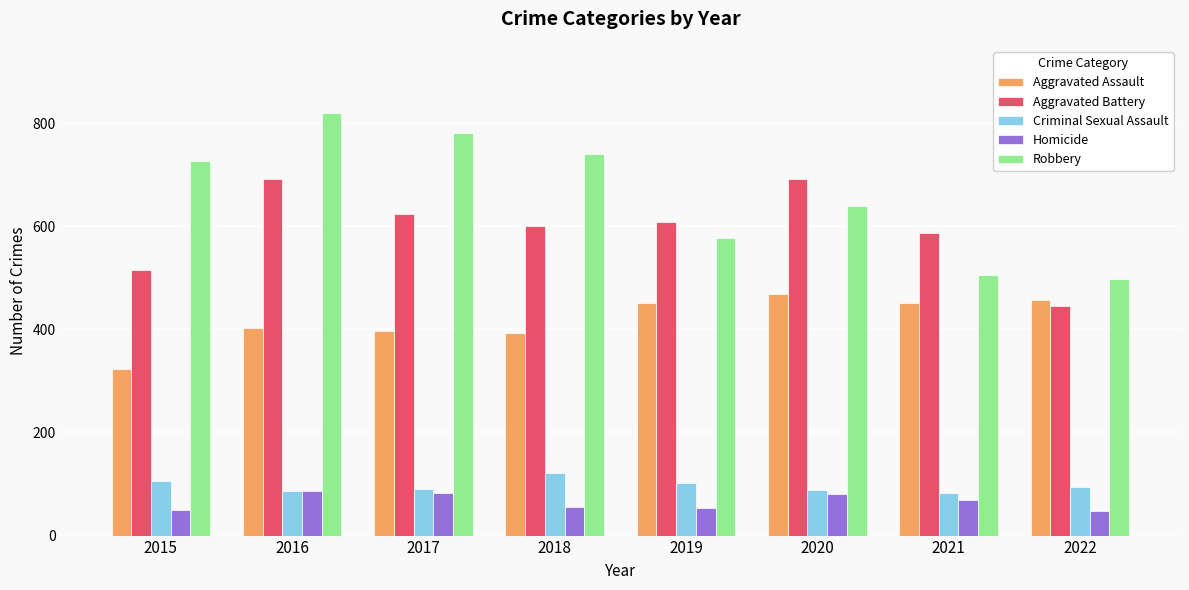

Which series has the widest spread of values?

Robbery